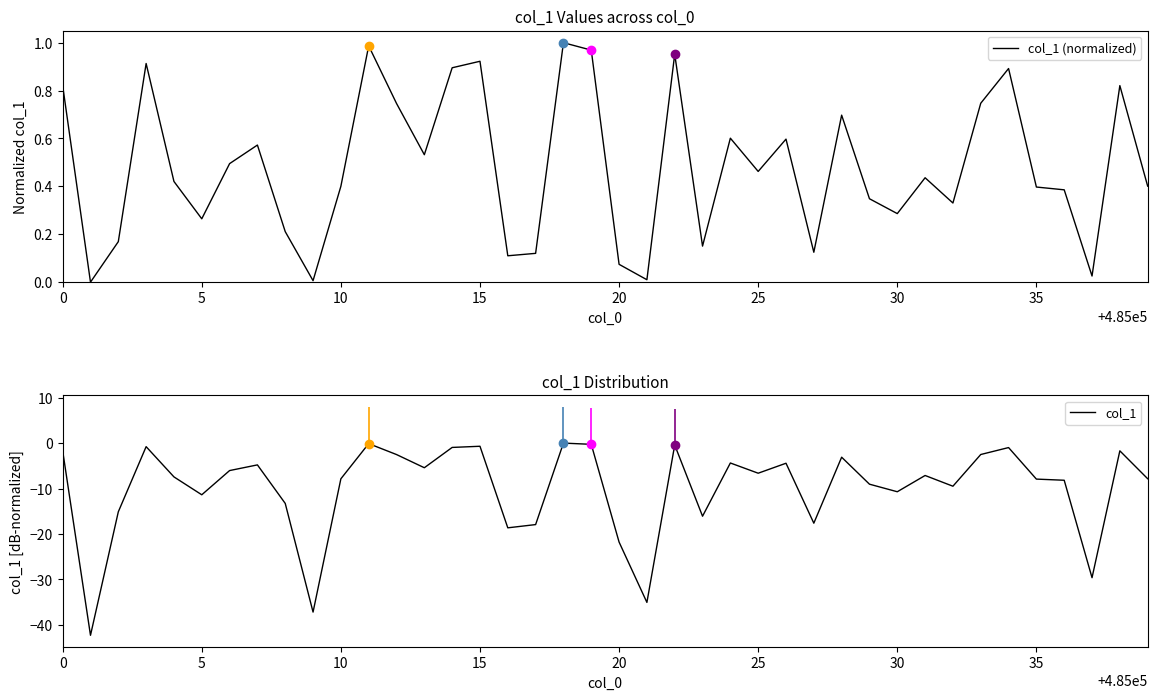

Which series contains the lowest Y value?

col_1